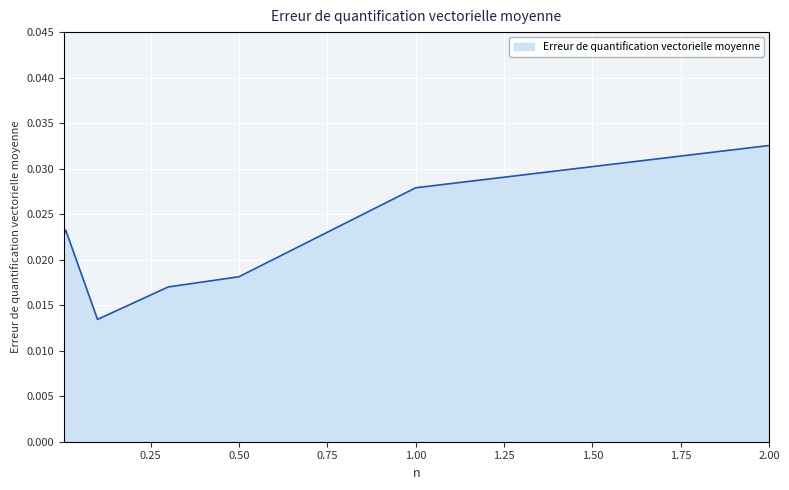

How many values are between 0 and 1?

7